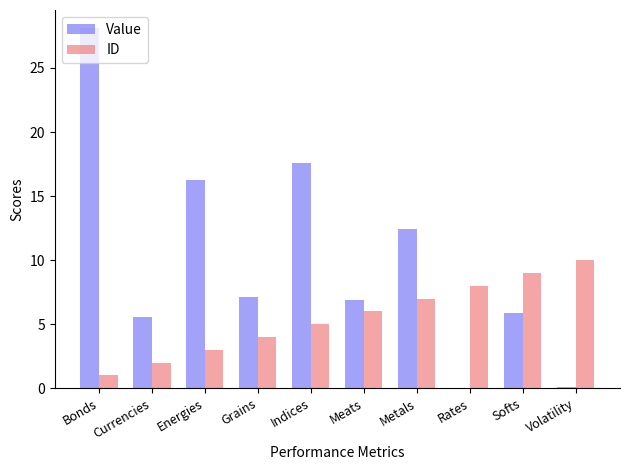

Reading left to right, extract all data points from this chart.

Value: Bonds=28.1	Currencies=5.6	Energies=16.3	Grains=7.1	Indices=17.6	Meats=6.9	Metals=12.4	Rates=0.0	Softs=5.9	Volatility=0.1
ID: Bonds=1.0	Currencies=2.0	Energies=3.0	Grains=4.0	Indices=5.0	Meats=6.0	Metals=7.0	Rates=8.0	Softs=9.0	Volatility=10.0